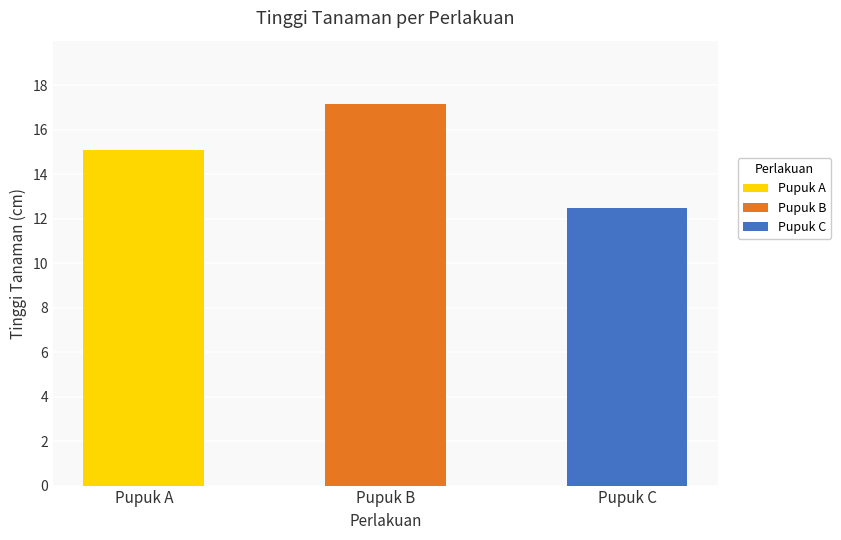

List the series in order of their overall mean, lowest first.

Pupuk C, Pupuk A, Pupuk B